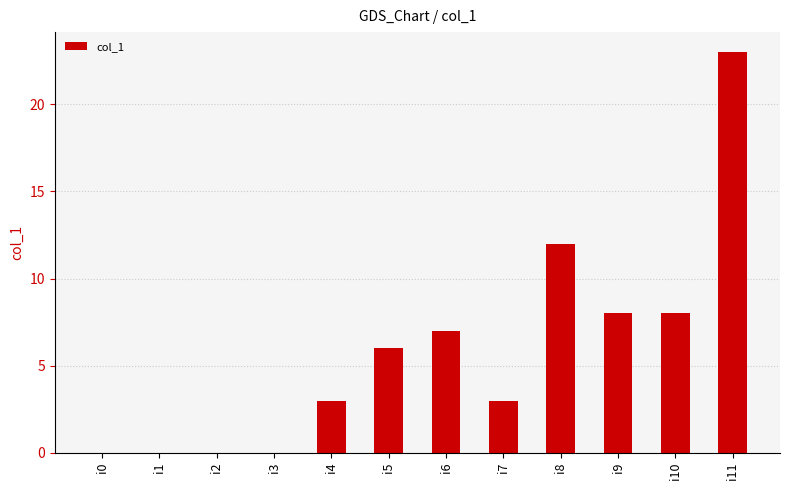

What is the difference between the values at i7 and i5?

3